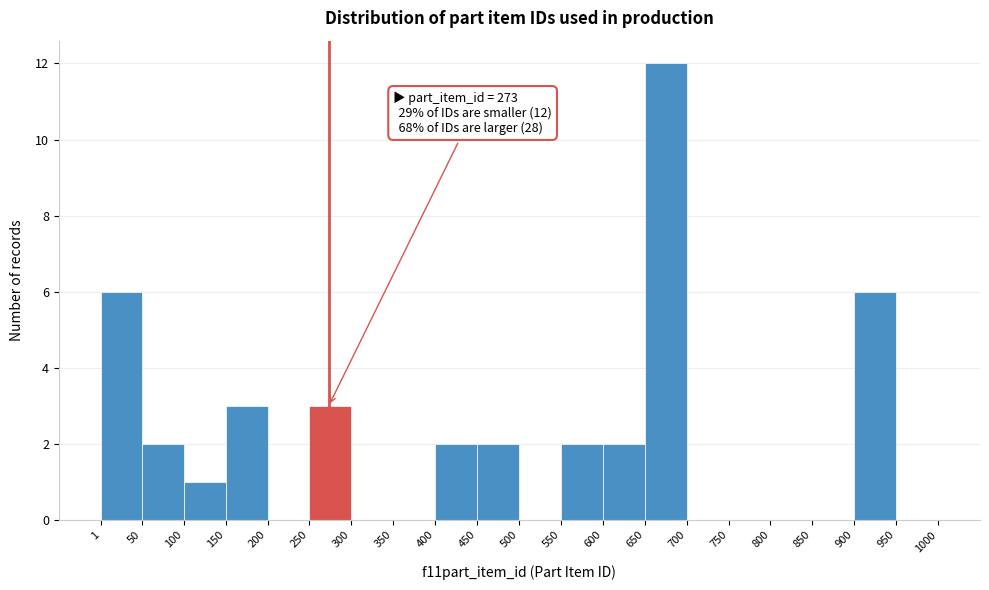

Which range on the x-axis has the tallest bar?

650 to 700